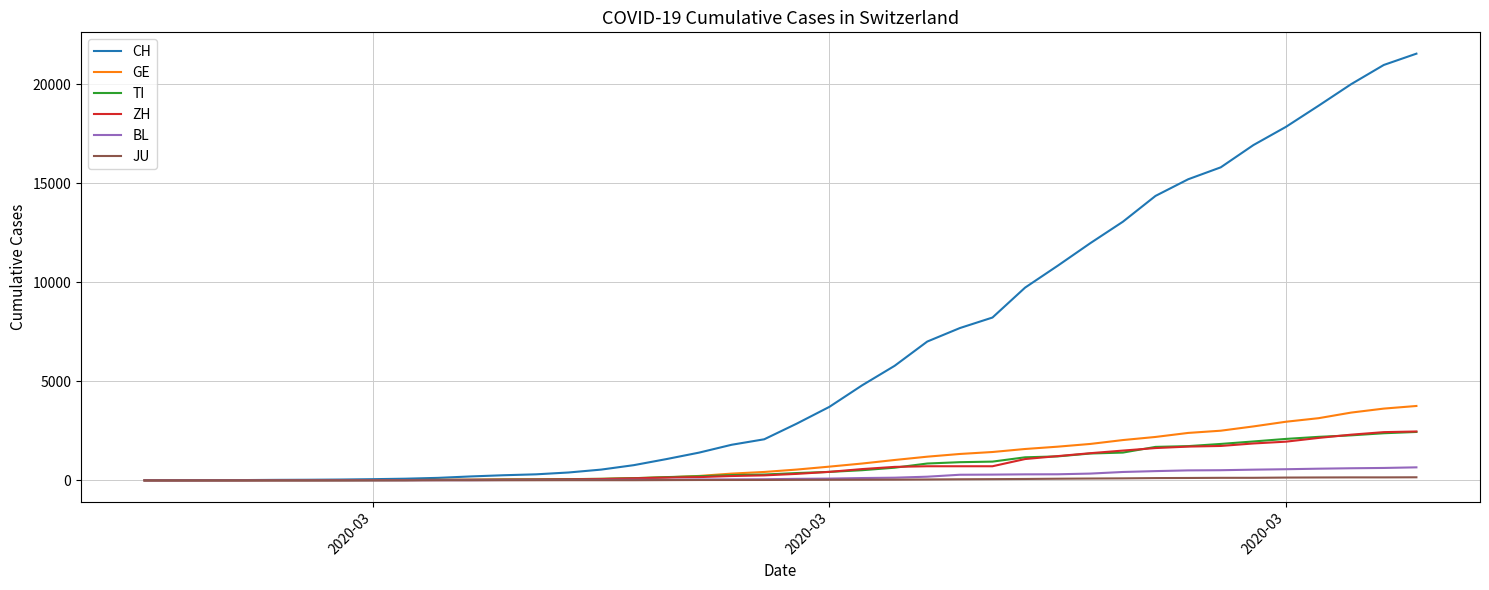

Which series has the largest total across all categories?

CH